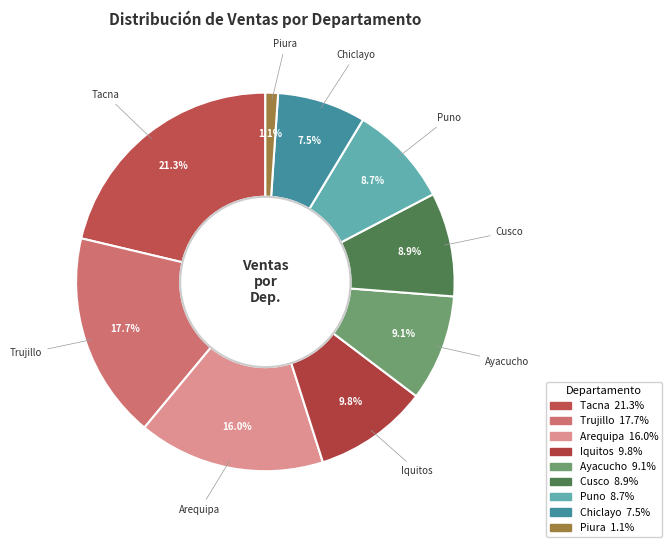

Count the number of slices in the pie.

9